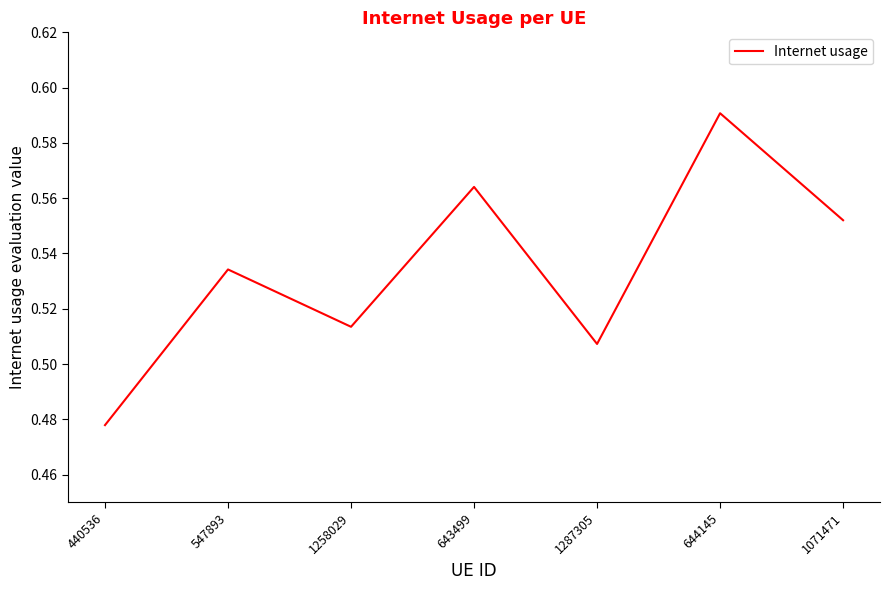

How many values are between 0 and 1?

7